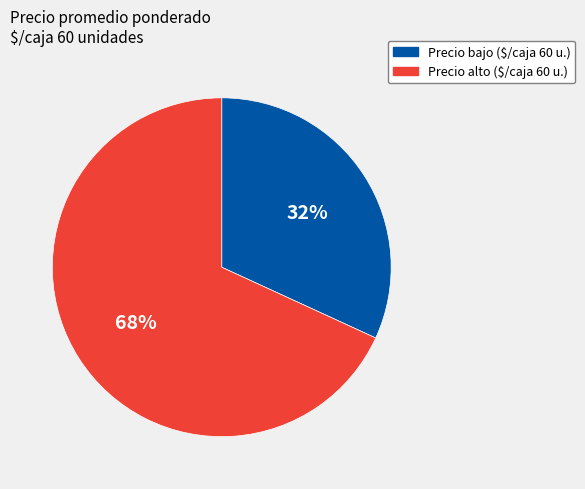

Is there any slice that represents more than half of the pie?

Yes